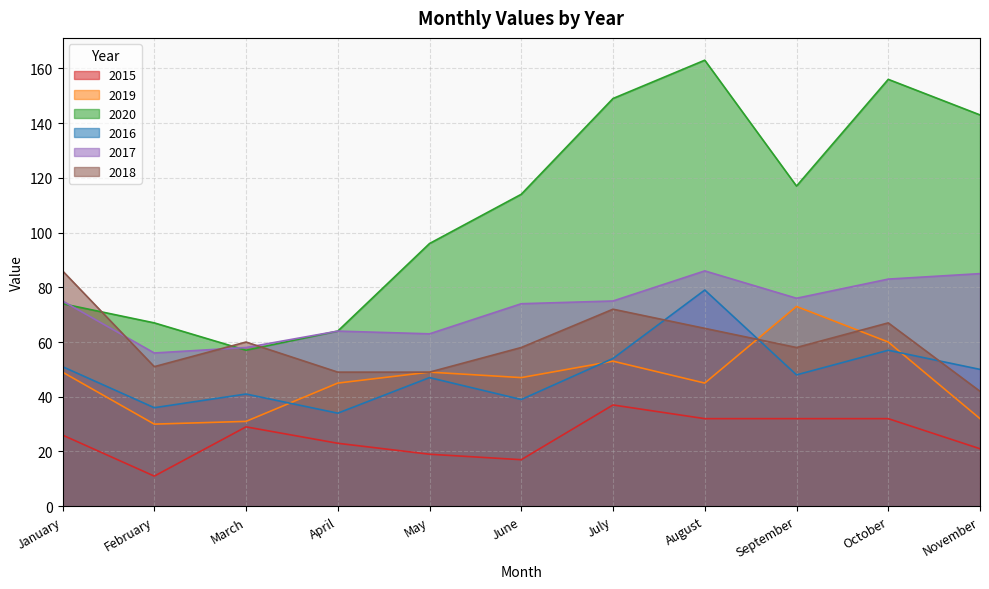

Which series has the widest spread of values?

2020